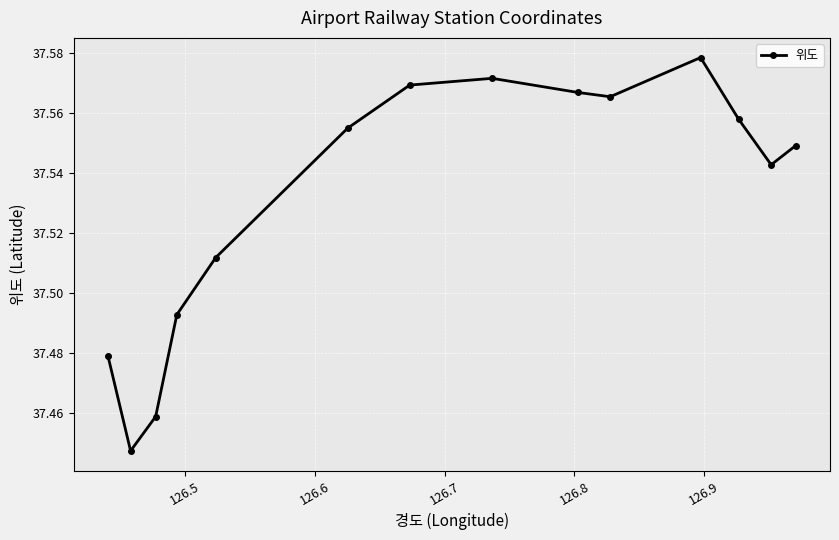

Count the values in the range 37 to 38.

14